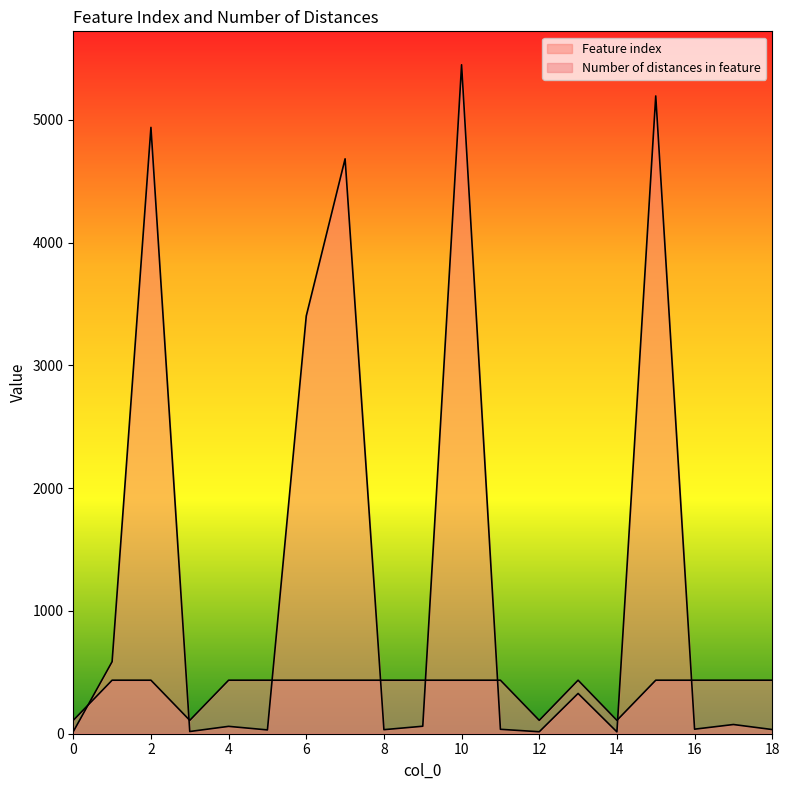

How many lines are shown in the chart?

2